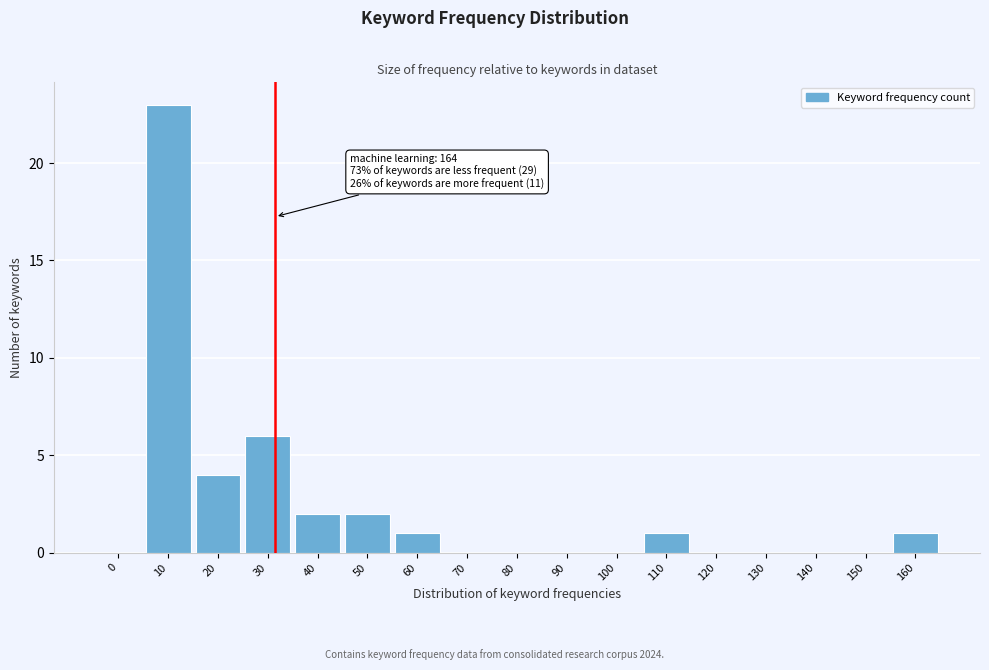

Reading left to right, list all the values displayed in this chart.

0=0	10=23	20=4	30=6	40=2	50=2	60=1	70=0	80=0	90=0	100=0	110=1	120=0	130=0	140=0	150=0	160=1